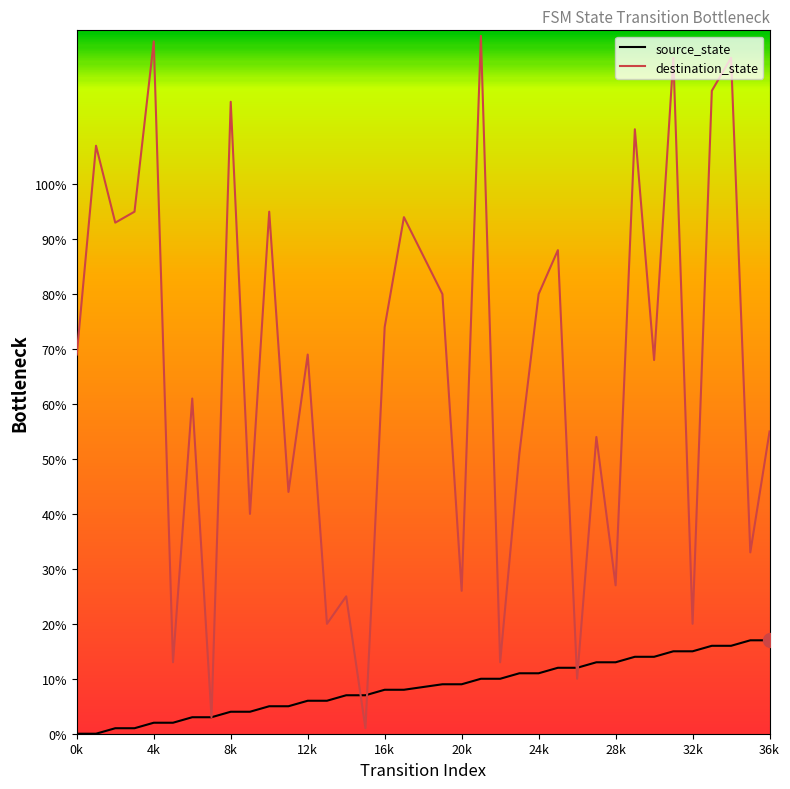

Which series has the largest total across all categories?

destination_state